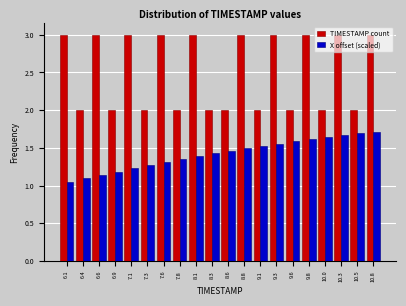

Reading left to right, transcribe this chart: for each range on the x-axis, give the height of each series' bar. Neither the bar edges nor the heights are printed on the chart, so give them approximately, as read against the axes.

6.000 to 6.245: TIMESTAMP count=3.00	X offset (scaled)=1.05
6.245 to 6.490: TIMESTAMP count=2.00	X offset (scaled)=1.10
6.490 to 6.735: TIMESTAMP count=3.00	X offset (scaled)=1.15
6.735 to 6.980: TIMESTAMP count=2.00	X offset (scaled)=1.20
6.980 to 7.225: TIMESTAMP count=3.00	X offset (scaled)=1.25
7.225 to 7.470: TIMESTAMP count=2.00	X offset (scaled)=1.25
7.470 to 7.715: TIMESTAMP count=3.00	X offset (scaled)=1.30
7.715 to 7.960: TIMESTAMP count=2.00	X offset (scaled)=1.35
7.960 to 8.205: TIMESTAMP count=3.00	X offset (scaled)=1.40
8.205 to 8.450: TIMESTAMP count=2.00	X offset (scaled)=1.45
8.450 to 8.695: TIMESTAMP count=2.00	X offset (scaled)=1.45
8.695 to 8.940: TIMESTAMP count=3.00	X offset (scaled)=1.50
8.940 to 9.185: TIMESTAMP count=2.00	X offset (scaled)=1.55
9.185 to 9.430: TIMESTAMP count=3.00	X offset (scaled)=1.55
9.430 to 9.675: TIMESTAMP count=2.00	X offset (scaled)=1.60
9.675 to 9.920: TIMESTAMP count=3.00	X offset (scaled)=1.60
9.920 to 10.165: TIMESTAMP count=2.00	X offset (scaled)=1.65
10.165 to 10.410: TIMESTAMP count=3.00	X offset (scaled)=1.65
10.410 to 10.655: TIMESTAMP count=2.00	X offset (scaled)=1.70
10.655 to 10.900: TIMESTAMP count=3.00	X offset (scaled)=1.70